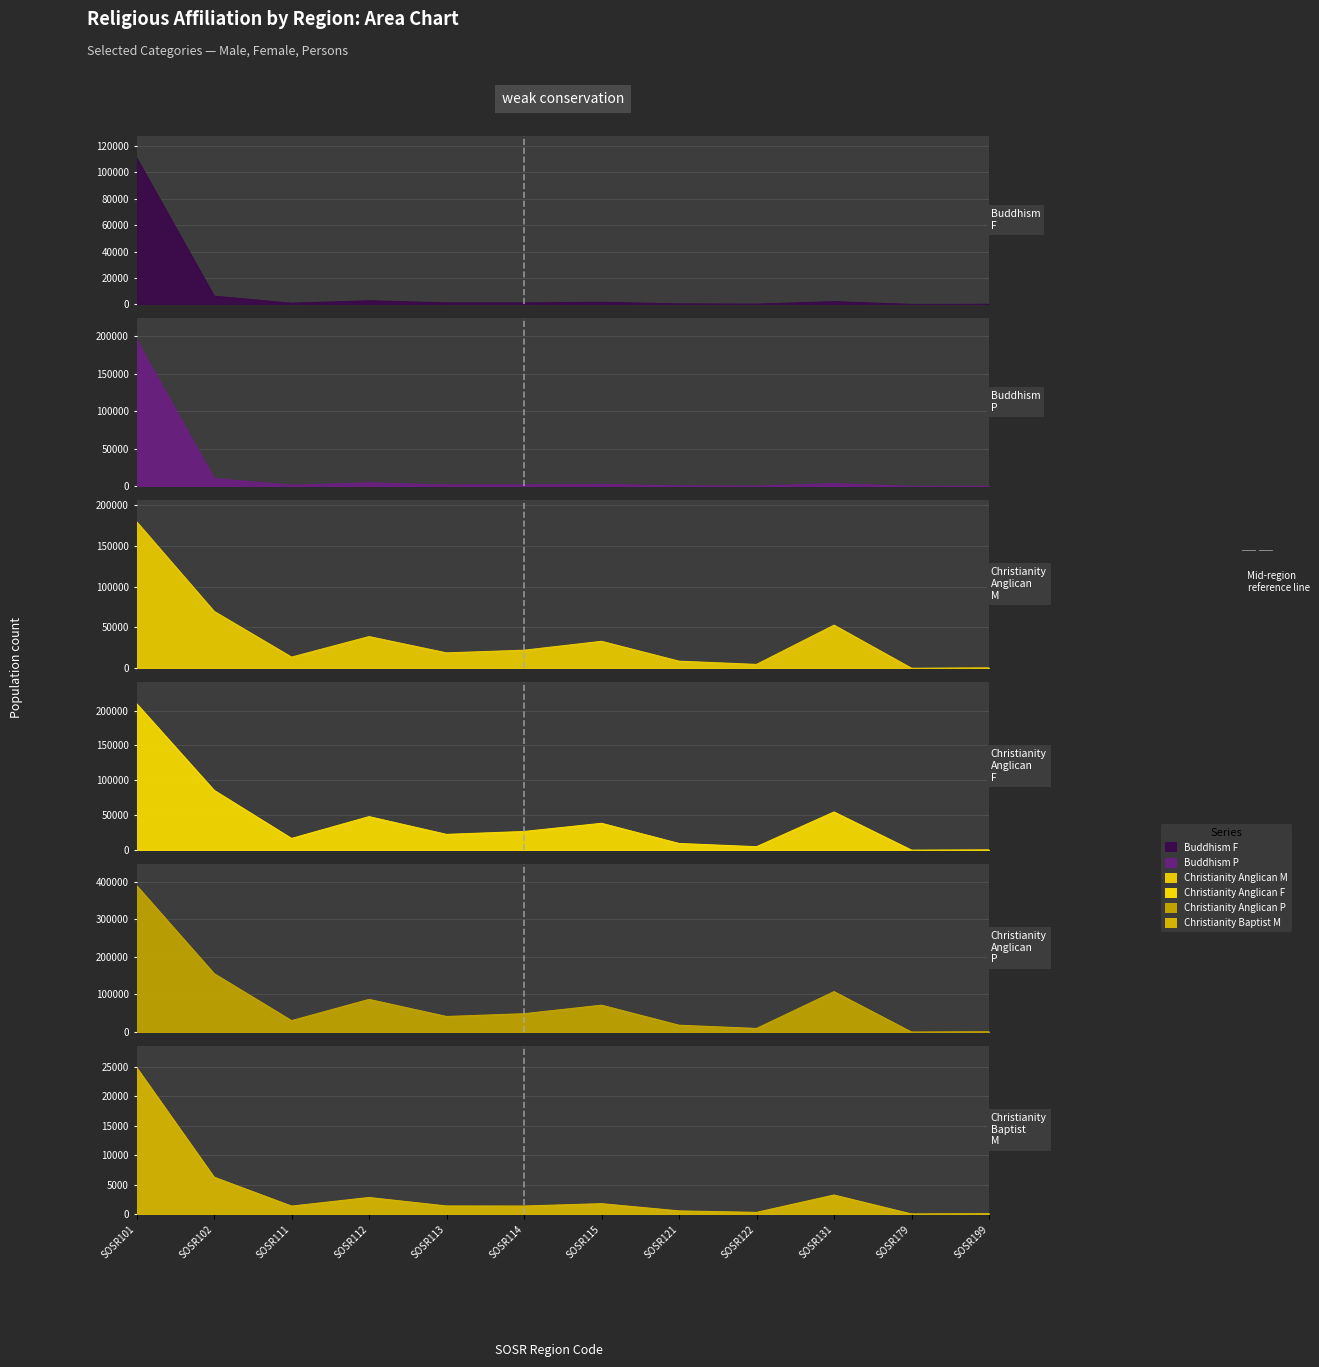

Rank the series by their maximum value, from lowest to highest.

Christianity_Baptist_M, Buddhism_F, Christianity_Anglican_M, Buddhism_P, Christianity_Anglican_F, Christianity_Anglican_P